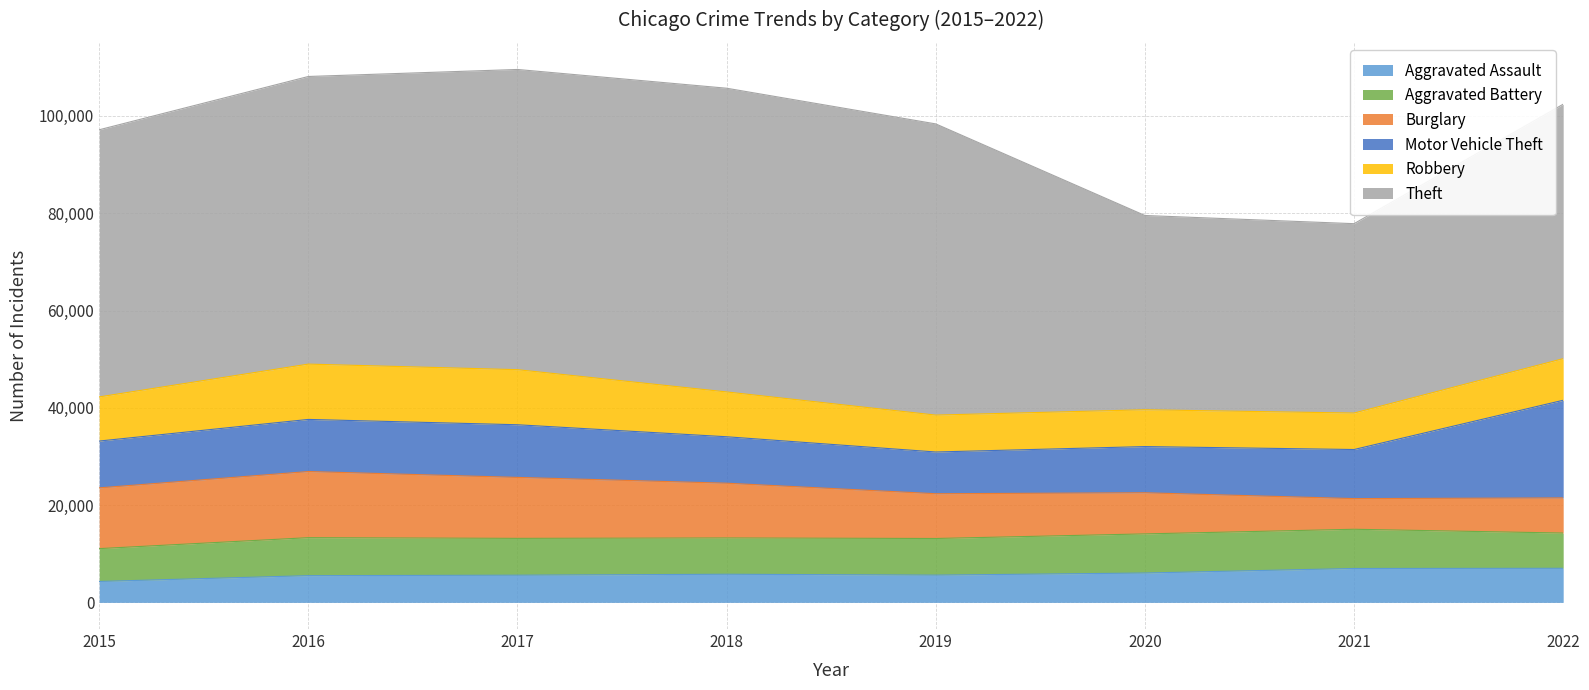

The value of Theft at 2016 is 83962. True or false?

False